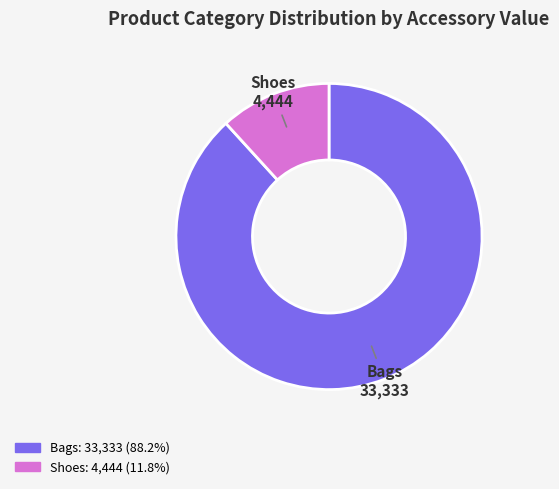

Does any single category account for the majority?

Yes